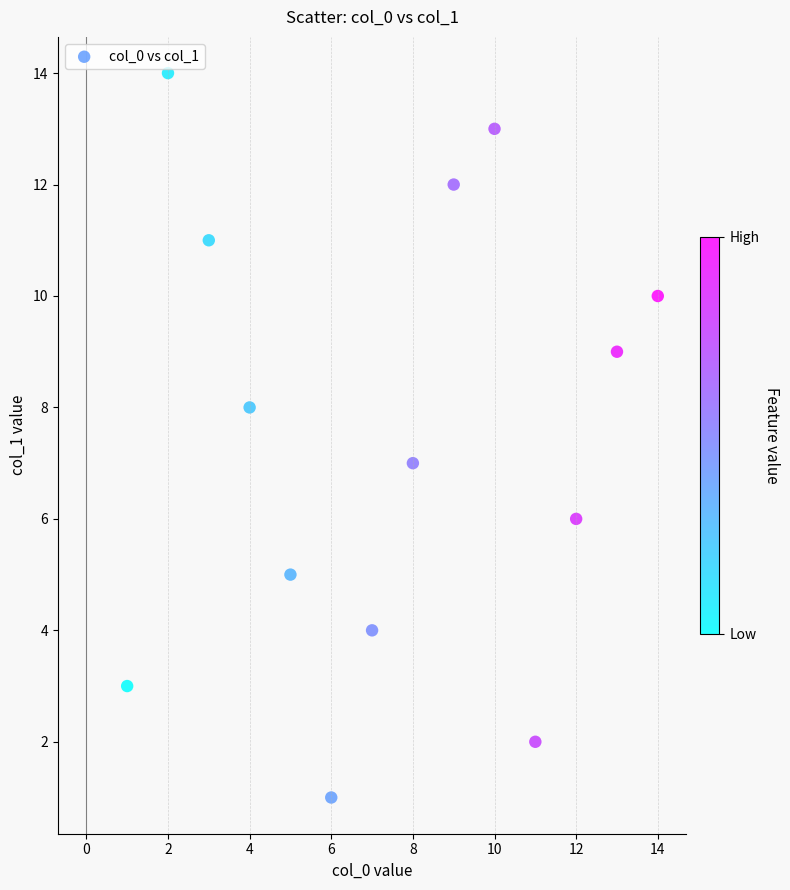

What is the range of X values (max minus min)?

13